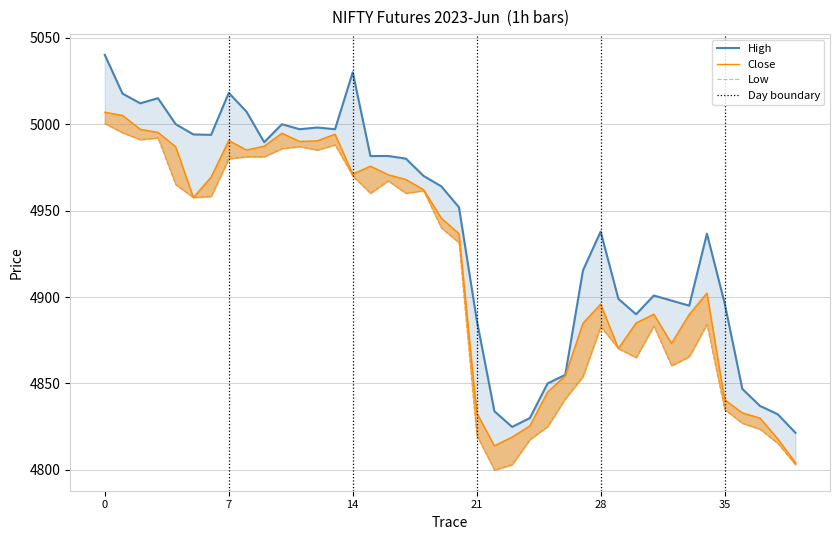

At how many categories does at least one series exceed 4853?

32